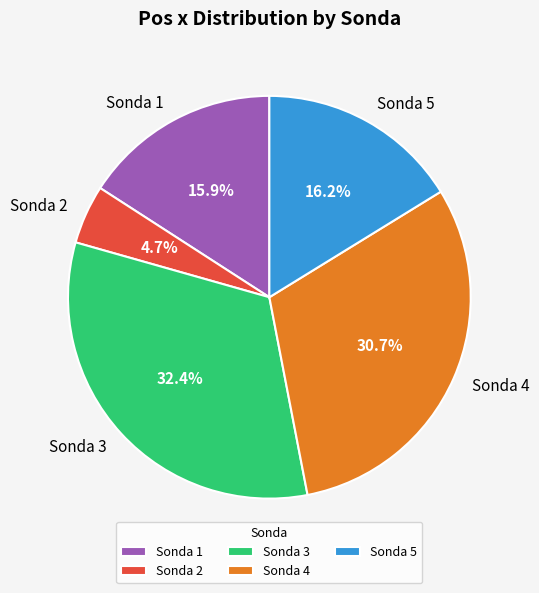

Is there any slice that represents more than half of the pie?

No